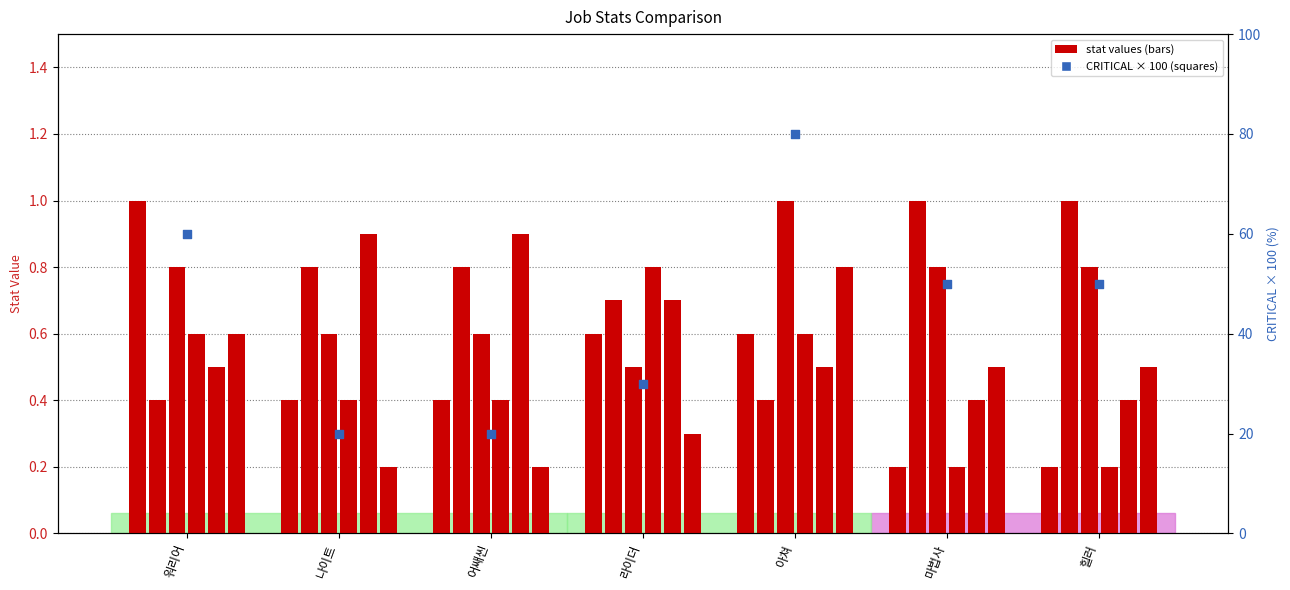

What is the total value across all series at 워리어?

3.9